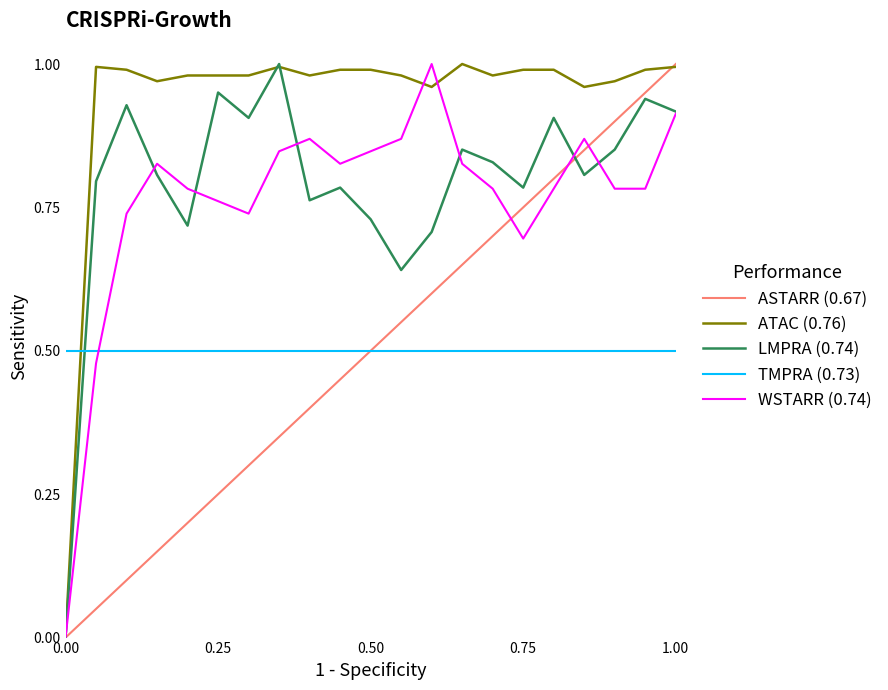

Which series has the largest total across all categories?

ATAC (0.76)